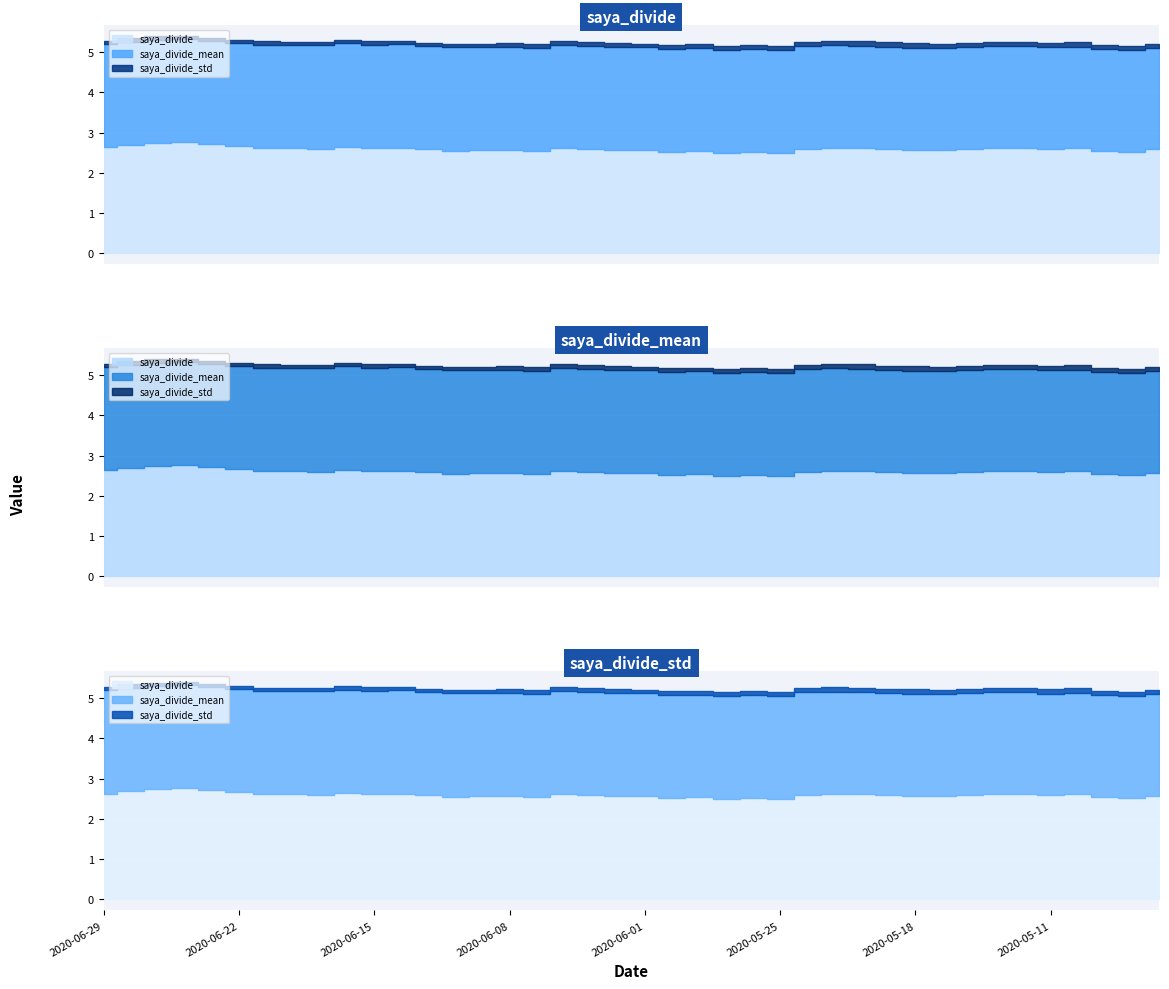

Reading left to right, what are all the values shown in this chart?

saya_divide: 2020-06-29=2.6	2020-06-26=2.7	2020-06-25=2.7	2020-06-24=2.8	2020-06-23=2.7	2020-06-22=2.7	2020-06-19=2.6	2020-06-18=2.6	2020-06-17=2.6	2020-06-16=2.7	2020-06-15=2.6	2020-06-12=2.6	2020-06-11=2.6	2020-06-10=2.6	2020-06-09=2.6	2020-06-08=2.6	2020-06-05=2.5	2020-06-04=2.6	2020-06-03=2.6	2020-06-02=2.6	2020-06-01=2.6	2020-05-29=2.5	2020-05-28=2.5	2020-05-27=2.5	2020-05-26=2.5	2020-05-25=2.5	2020-05-22=2.6	2020-05-21=2.6	2020-05-20=2.6	2020-05-19=2.6	2020-05-18=2.6	2020-05-15=2.6	2020-05-14=2.6	2020-05-13=2.6	2020-05-12=2.6	2020-05-11=2.6	2020-05-08=2.6	2020-05-07=2.6	2020-05-01=2.5	2020-04-30=2.6
saya_divide_mean: 2020-06-29=2.6	2020-06-26=2.6	2020-06-25=2.6	2020-06-24=2.6	2020-06-23=2.6	2020-06-22=2.6	2020-06-19=2.6	2020-06-18=2.6	2020-06-17=2.6	2020-06-16=2.6	2020-06-15=2.6	2020-06-12=2.6	2020-06-11=2.6	2020-06-10=2.6	2020-06-09=2.6	2020-06-08=2.6	2020-06-05=2.6	2020-06-04=2.6	2020-06-03=2.6	2020-06-02=2.6	2020-06-01=2.6	2020-05-29=2.6	2020-05-28=2.6	2020-05-27=2.6	2020-05-26=2.5	2020-05-25=2.5	2020-05-22=2.5	2020-05-21=2.5	2020-05-20=2.5	2020-05-19=2.5	2020-05-18=2.5	2020-05-15=2.5	2020-05-14=2.5	2020-05-13=2.5	2020-05-12=2.5	2020-05-11=2.5	2020-05-08=2.5	2020-05-07=2.5	2020-05-01=2.5	2020-04-30=2.5
saya_divide_std: 2020-06-29=0.1	2020-06-26=0.1	2020-06-25=0.1	2020-06-24=0.1	2020-06-23=0.1	2020-06-22=0.1	2020-06-19=0.1	2020-06-18=0.1	2020-06-17=0.1	2020-06-16=0.1	2020-06-15=0.1	2020-06-12=0.1	2020-06-11=0.1	2020-06-10=0.1	2020-06-09=0.1	2020-06-08=0.1	2020-06-05=0.1	2020-06-04=0.1	2020-06-03=0.1	2020-06-02=0.1	2020-06-01=0.1	2020-05-29=0.1	2020-05-28=0.1	2020-05-27=0.1	2020-05-26=0.1	2020-05-25=0.1	2020-05-22=0.1	2020-05-21=0.1	2020-05-20=0.1	2020-05-19=0.1	2020-05-18=0.1	2020-05-15=0.1	2020-05-14=0.1	2020-05-13=0.1	2020-05-12=0.1	2020-05-11=0.1	2020-05-08=0.1	2020-05-07=0.1	2020-05-01=0.1	2020-04-30=0.1